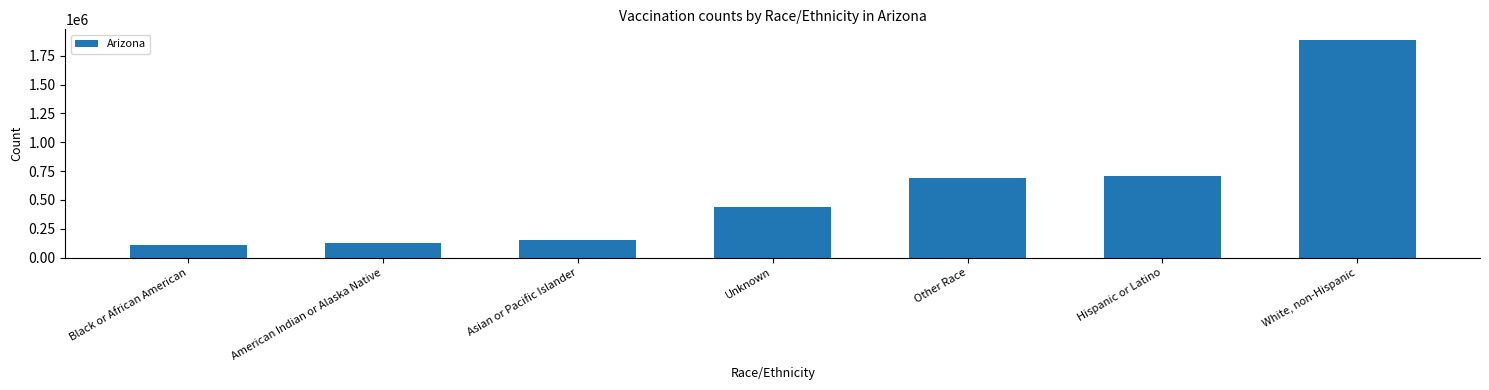

How many data points are less than 441799?

3